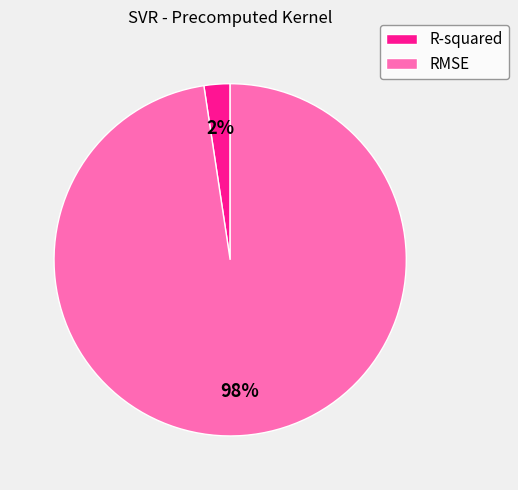

True or false: RMSE accounts for 84% of the total.

False